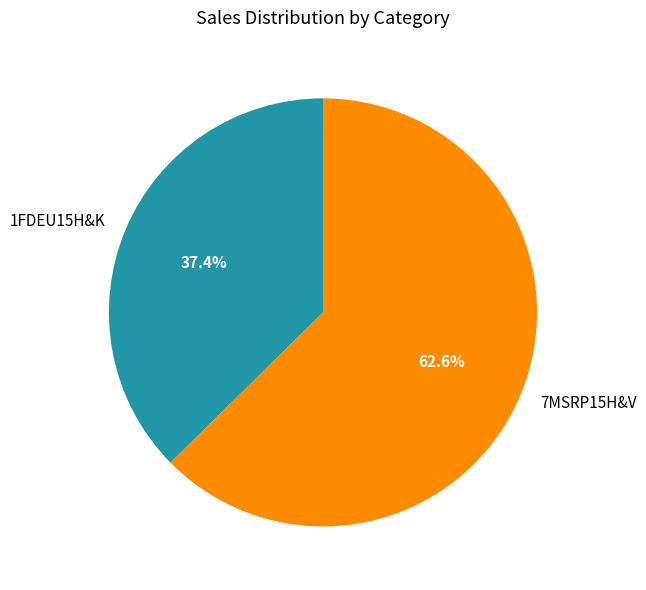

Which has a higher value, 7MSRP15H&V or 1FDEU15H&K?

7MSRP15H&V